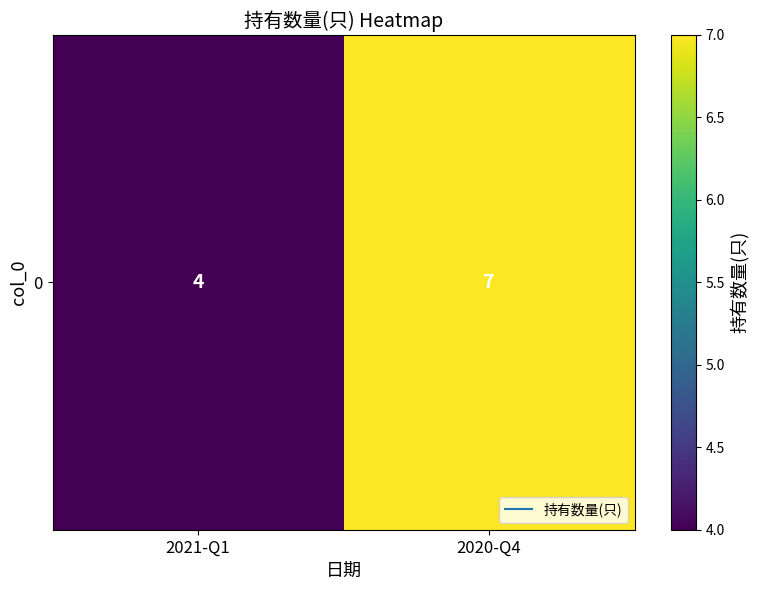

The value at 2021-Q1 is 6. True or false?

False